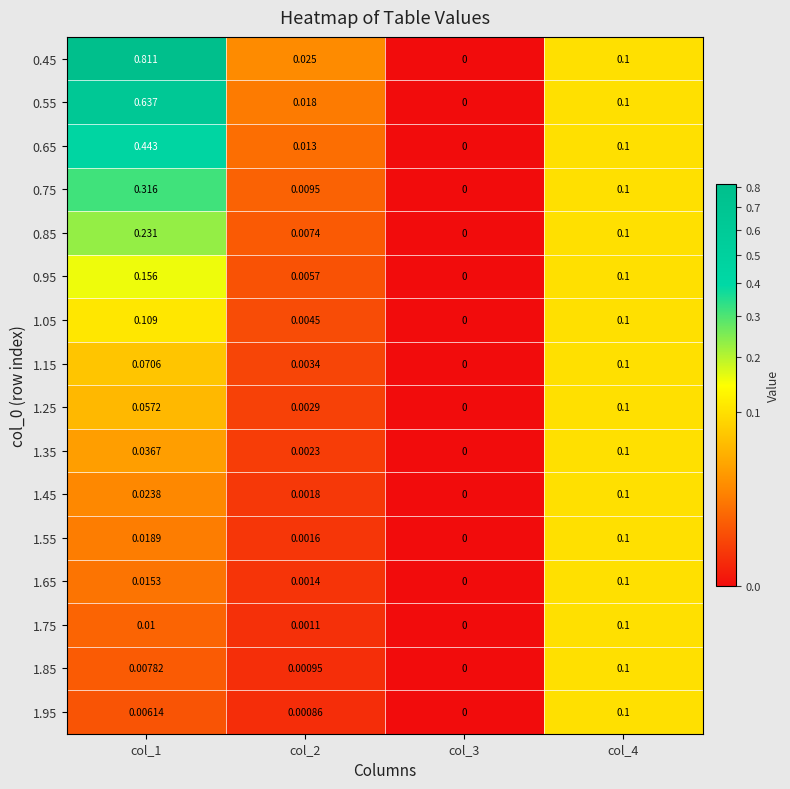

How many values in 1.65 are above zero?

3